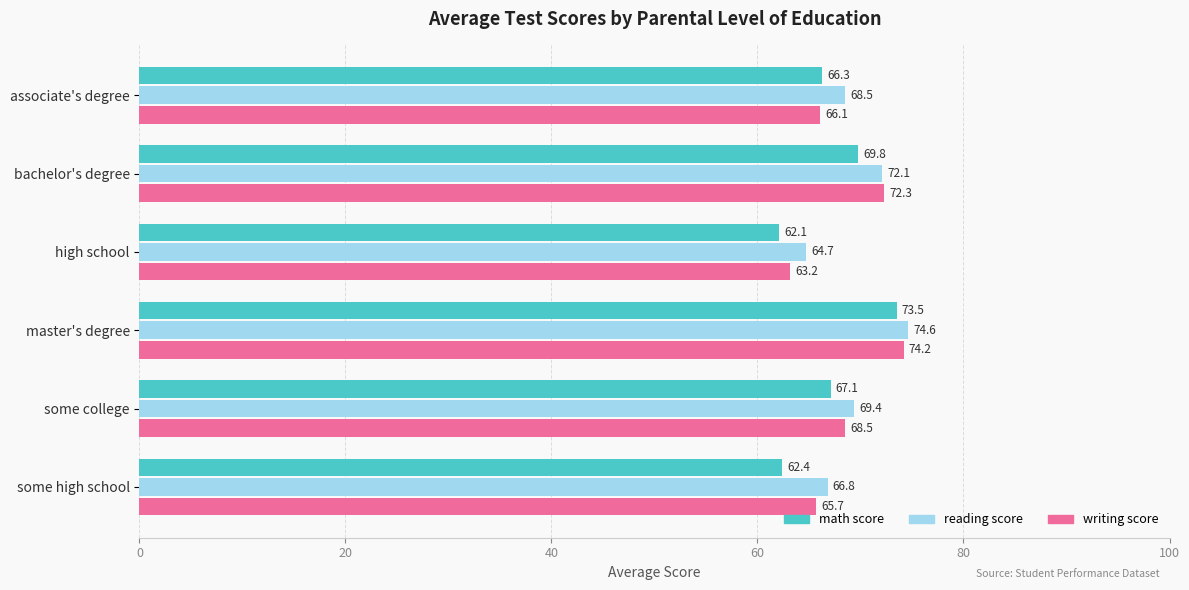

What value does the math score series have at associate's degree?

66.3